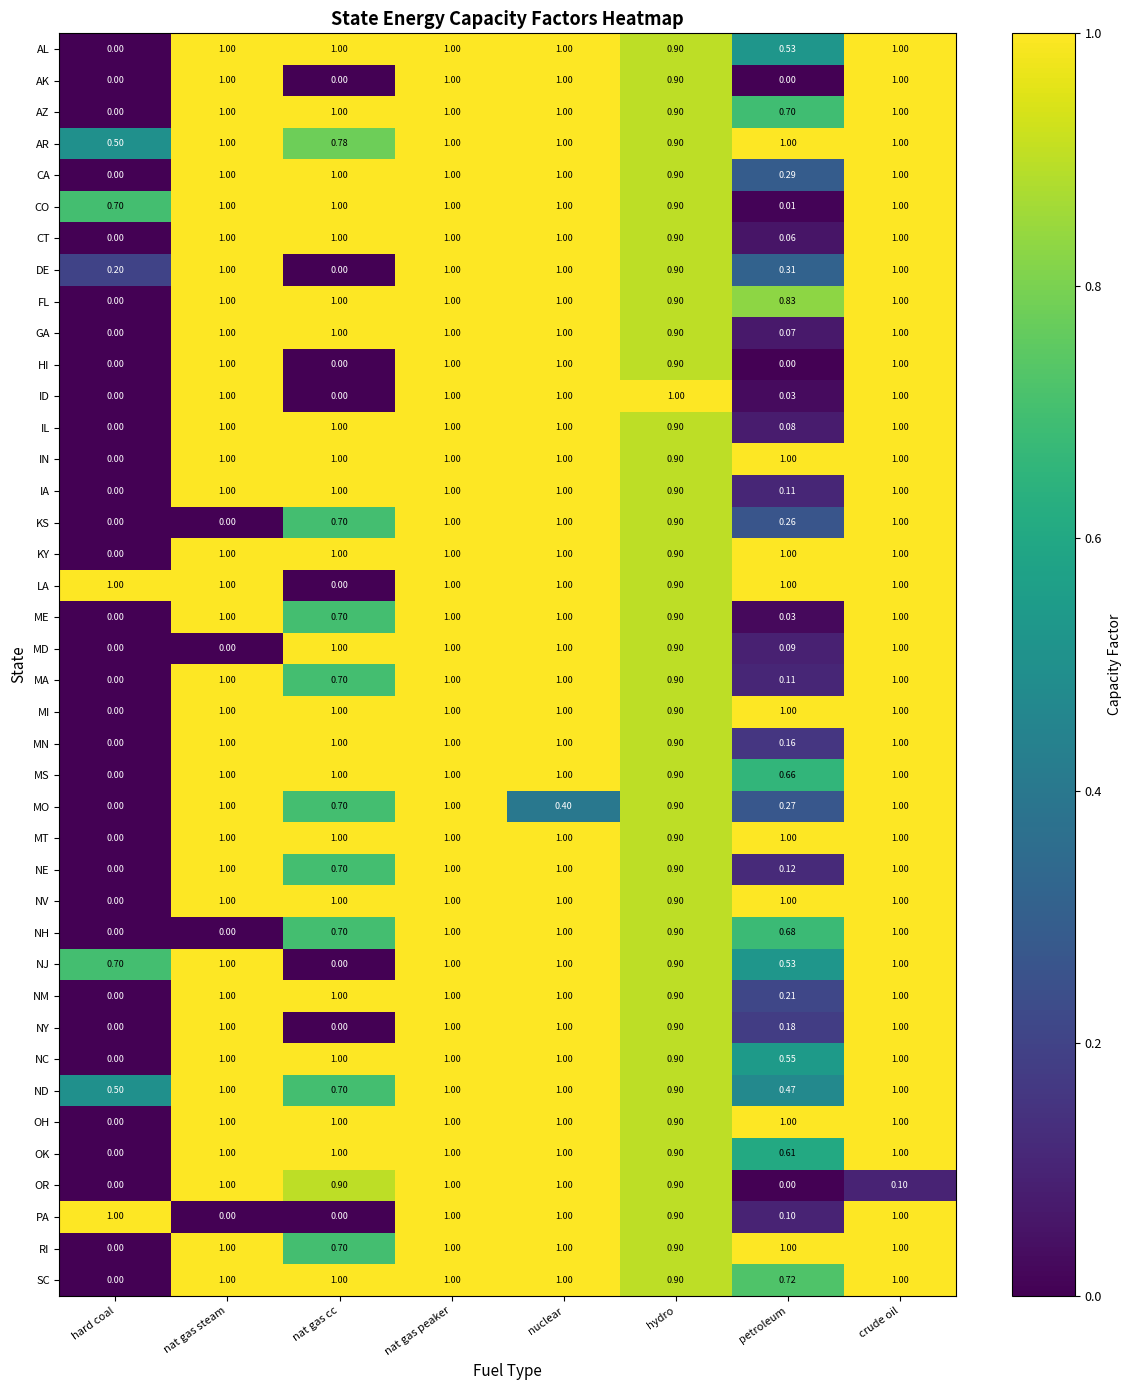

Which series has the largest total across all categories?

AR